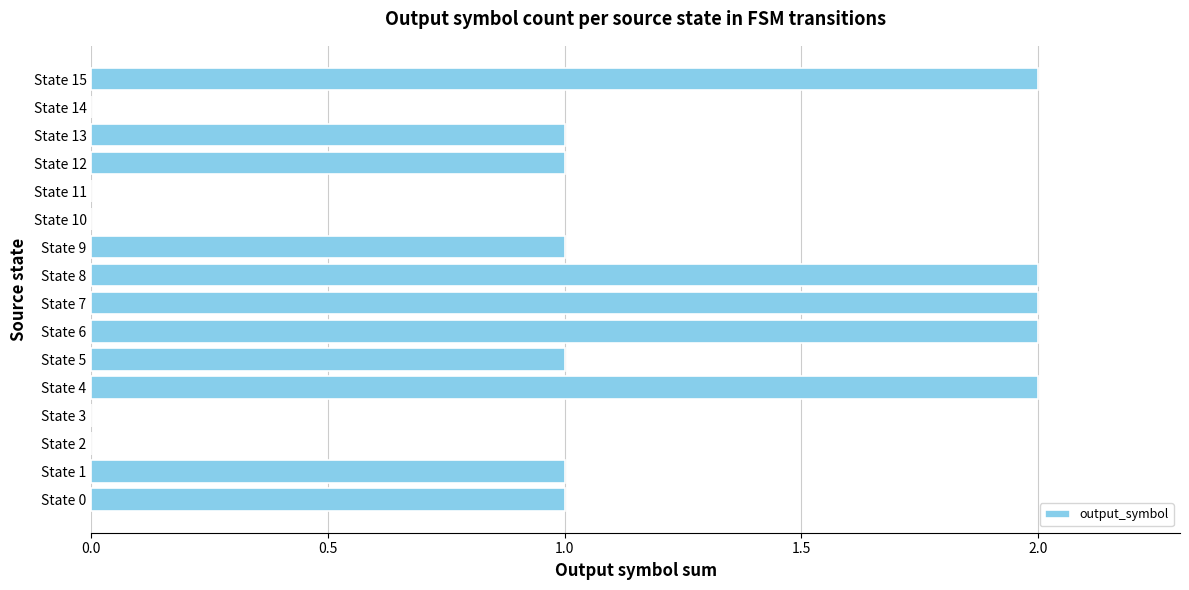

Count the number of data series in this chart.

1